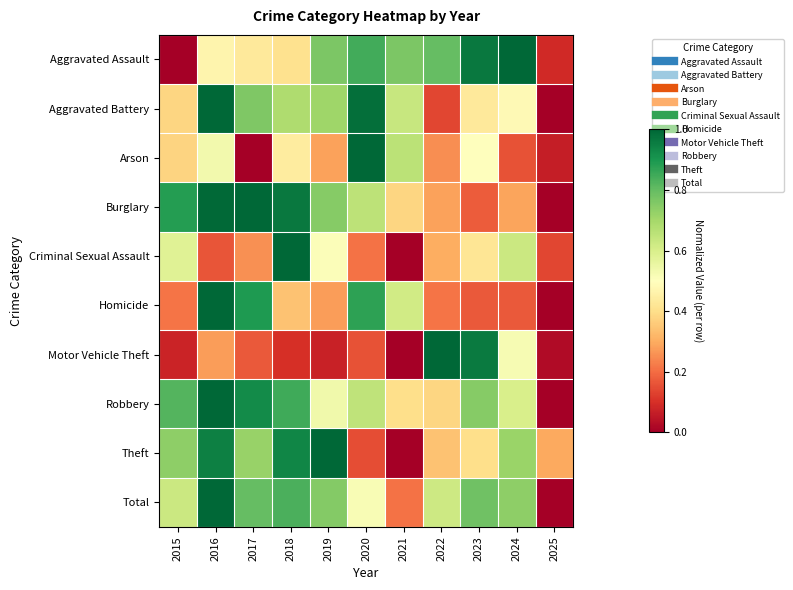

Which series changed the most between 2017 and 2025?

Burglary